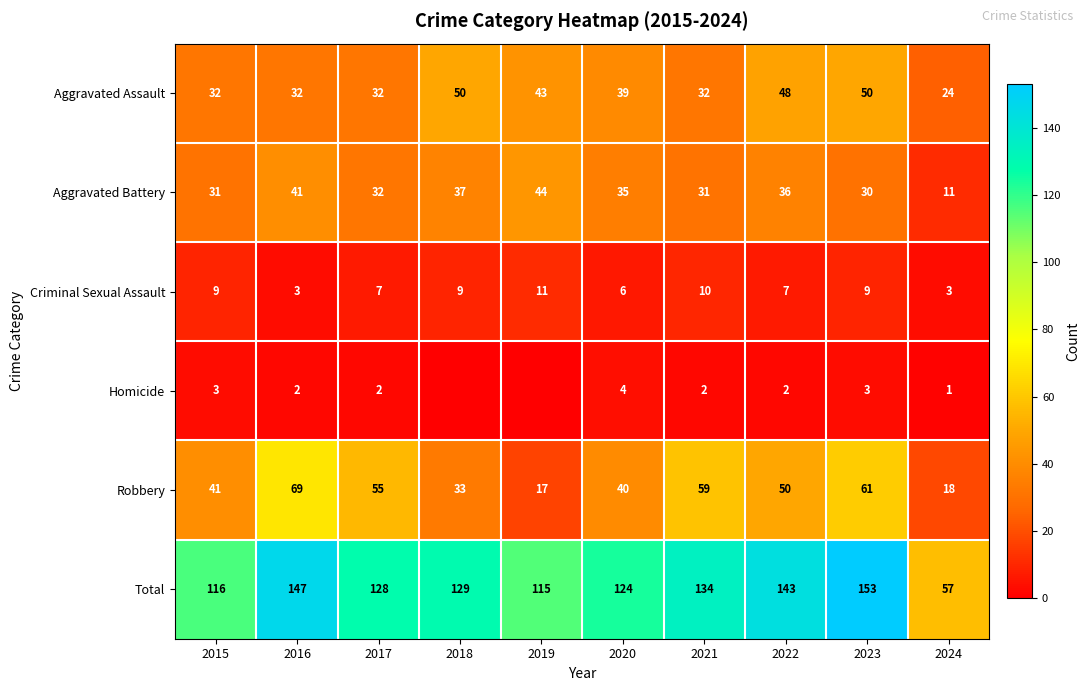

Where does the Aggravated Battery series first go above 35?

2016